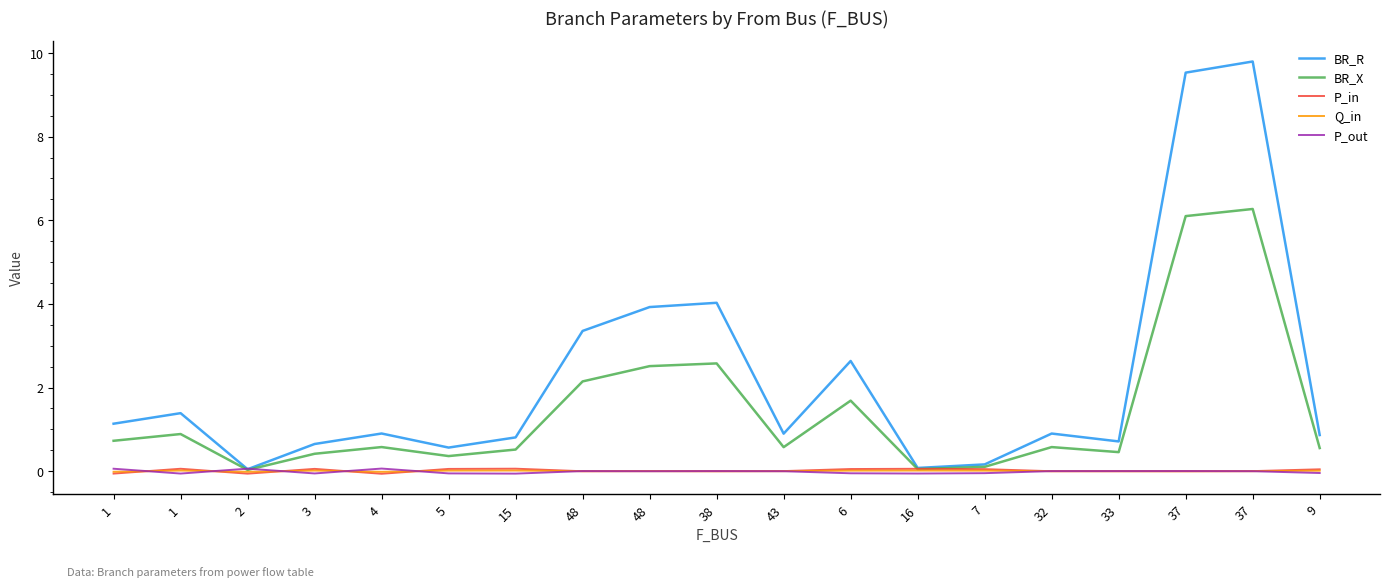

How many lines are shown in the chart?

5